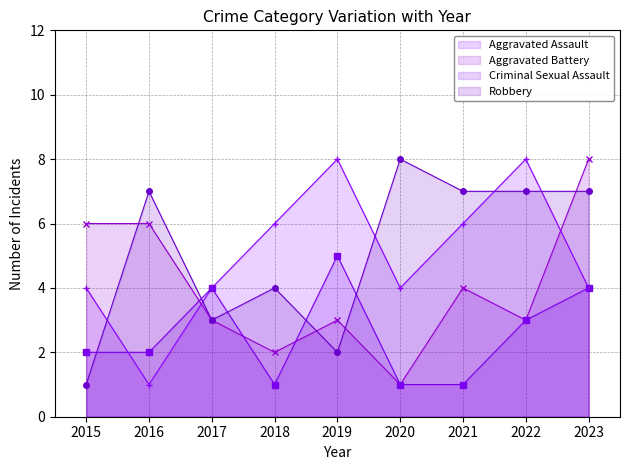

What is the value of the Aggravated Assault point at the 5th from the left?

8